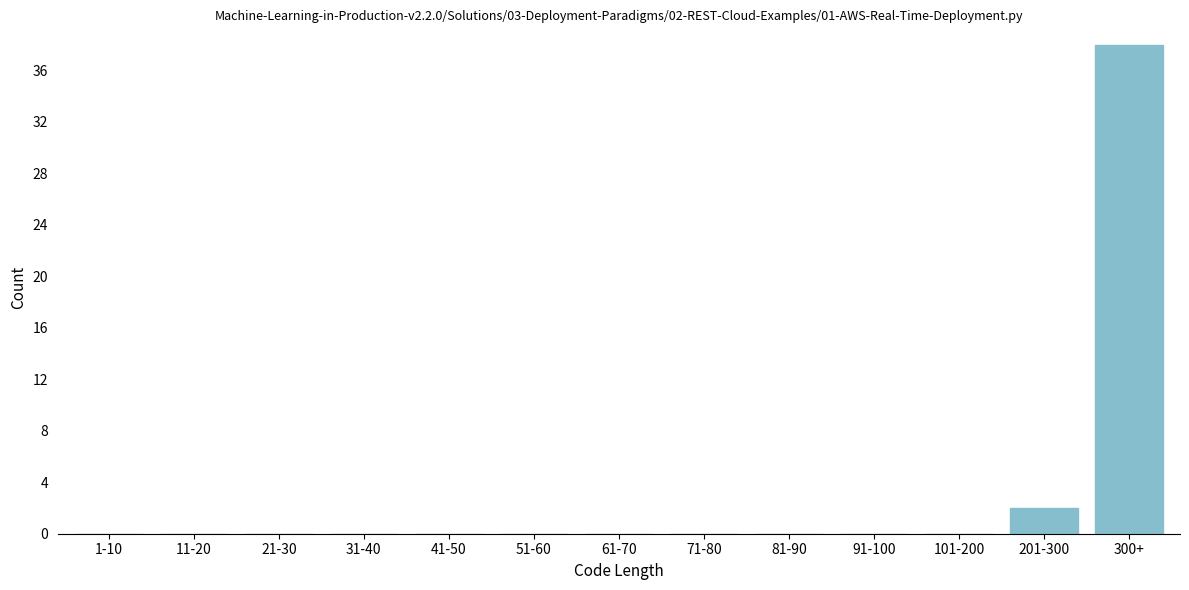

Reading left to right, what are all the values shown in this chart?

1-10=0	11-20=0	21-30=0	31-40=0	41-50=0	51-60=0	61-70=0	71-80=0	81-90=0	91-100=0	101-200=0	201-300=2	300+=38